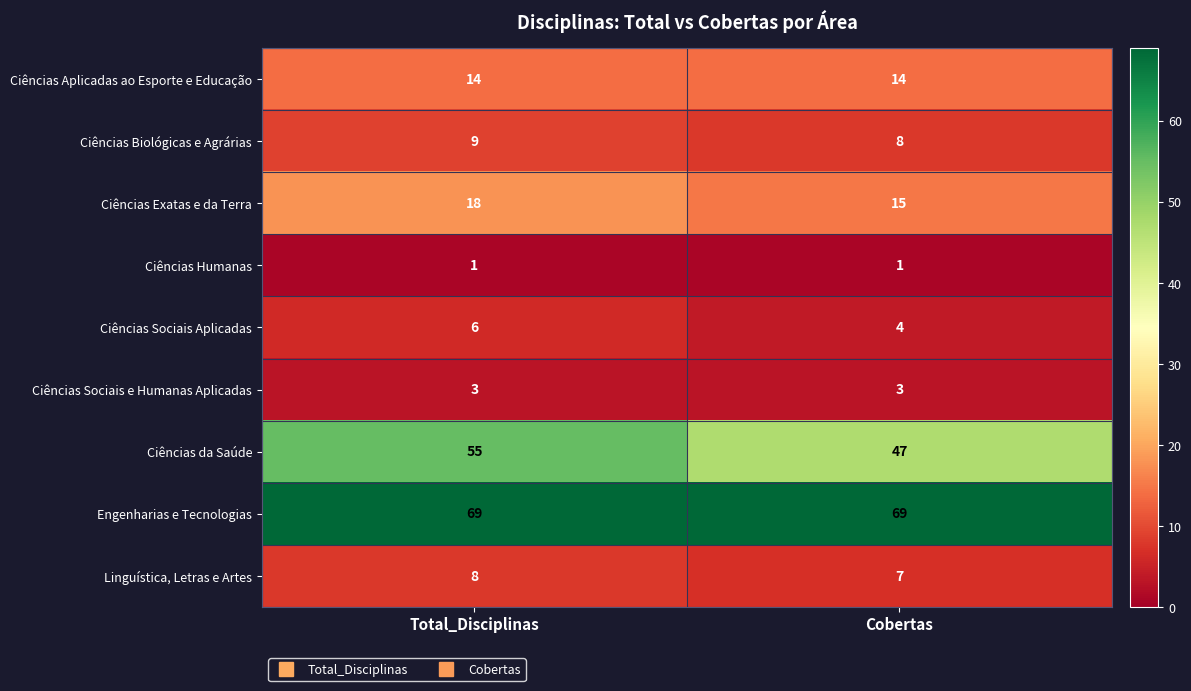

List the series in order of their peak value, lowest first.

Ciências Humanas, Ciências Sociais e Humanas Aplicadas, Ciências Sociais Aplicadas, Linguística, Letras e Artes, Ciências Biológicas e Agrárias, Ciências Aplicadas ao Esporte e Educação, Ciências Exatas e da Terra, Ciências da Saúde, Engenharias e Tecnologias